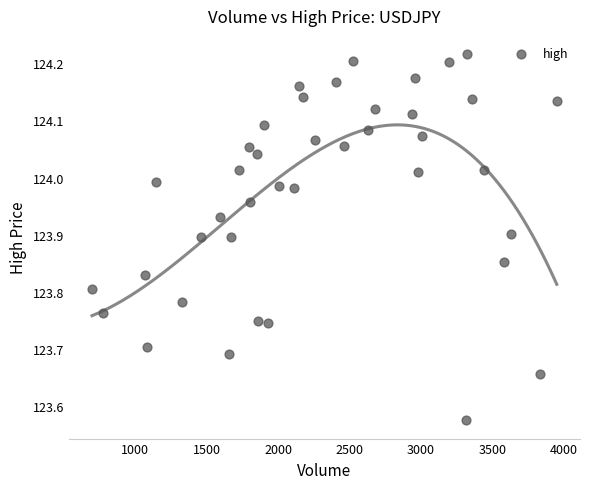

What is the range of X values (max minus min)?

3250.0